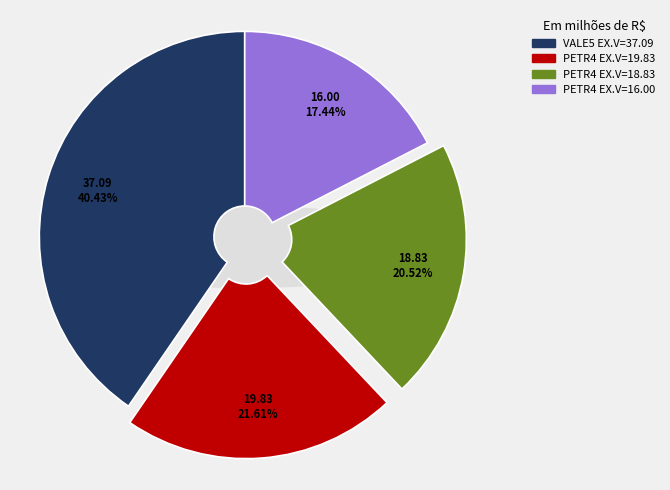

How many slices are in this pie chart?

4